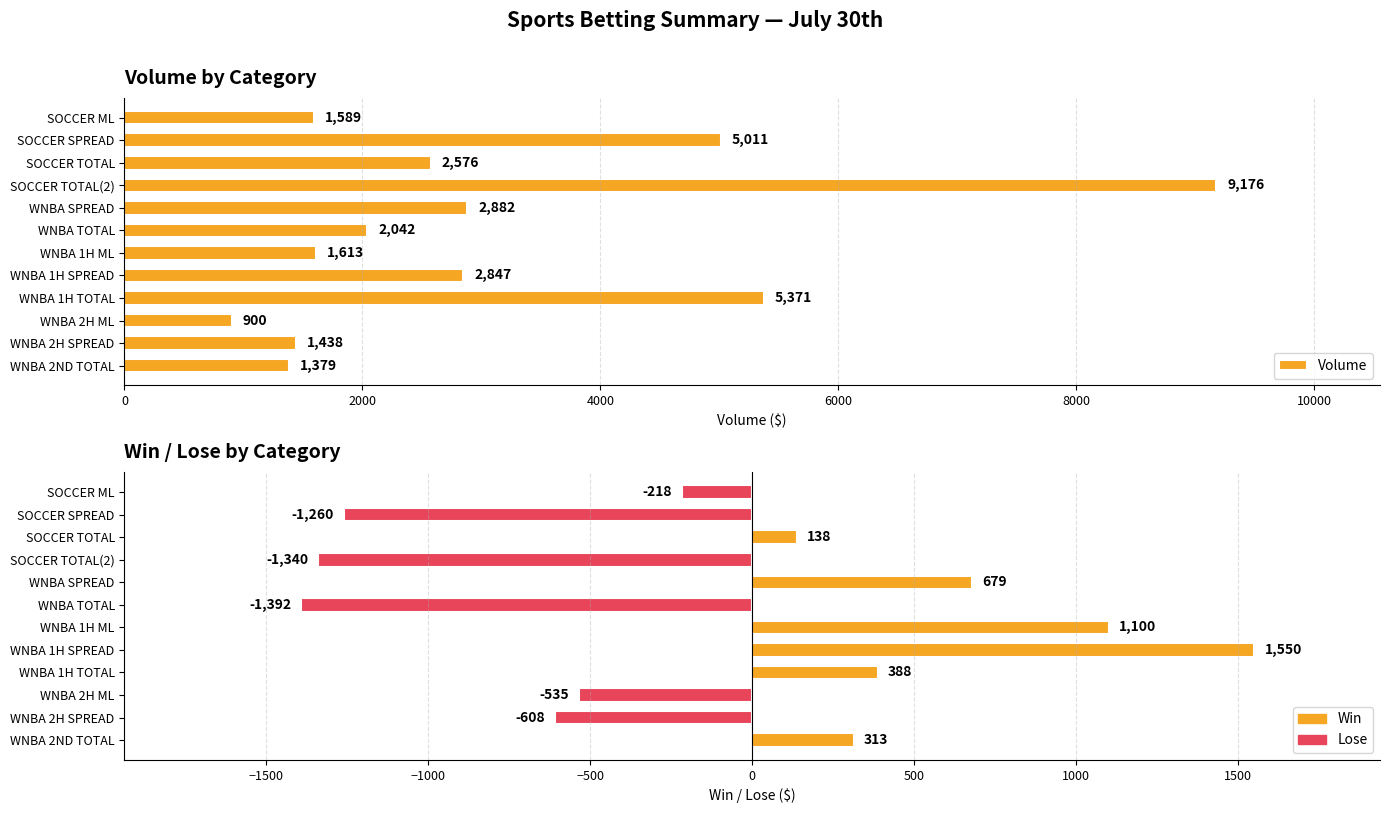

Rank the series by their average value, from highest to lowest.

Volume, Win / Lose